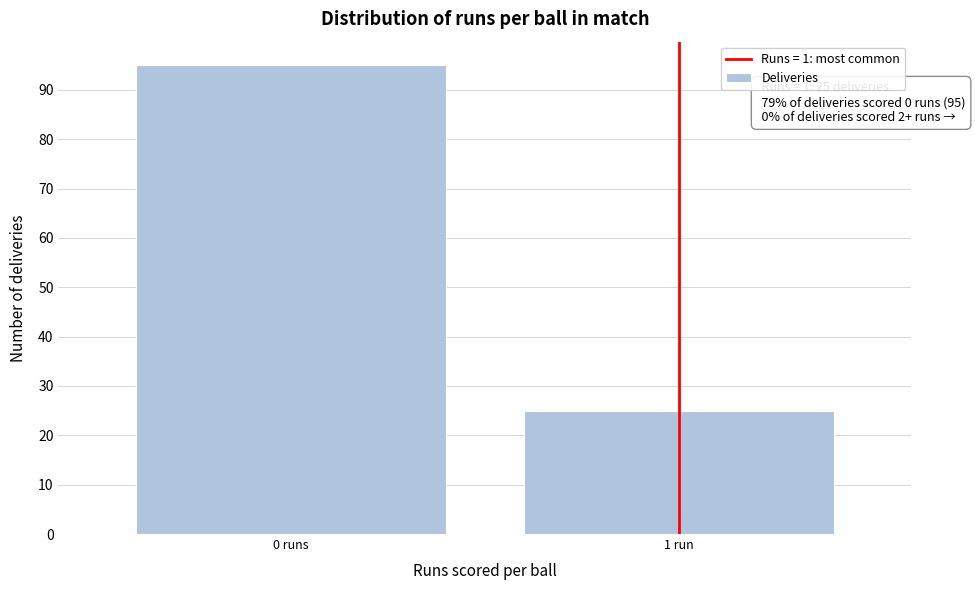

Reading left to right, what are all the values shown in this chart?

95	25